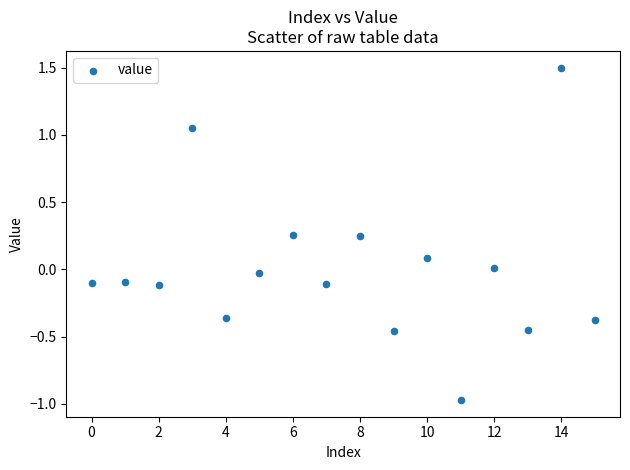

What is the range of Y values (max minus min)?

2.5